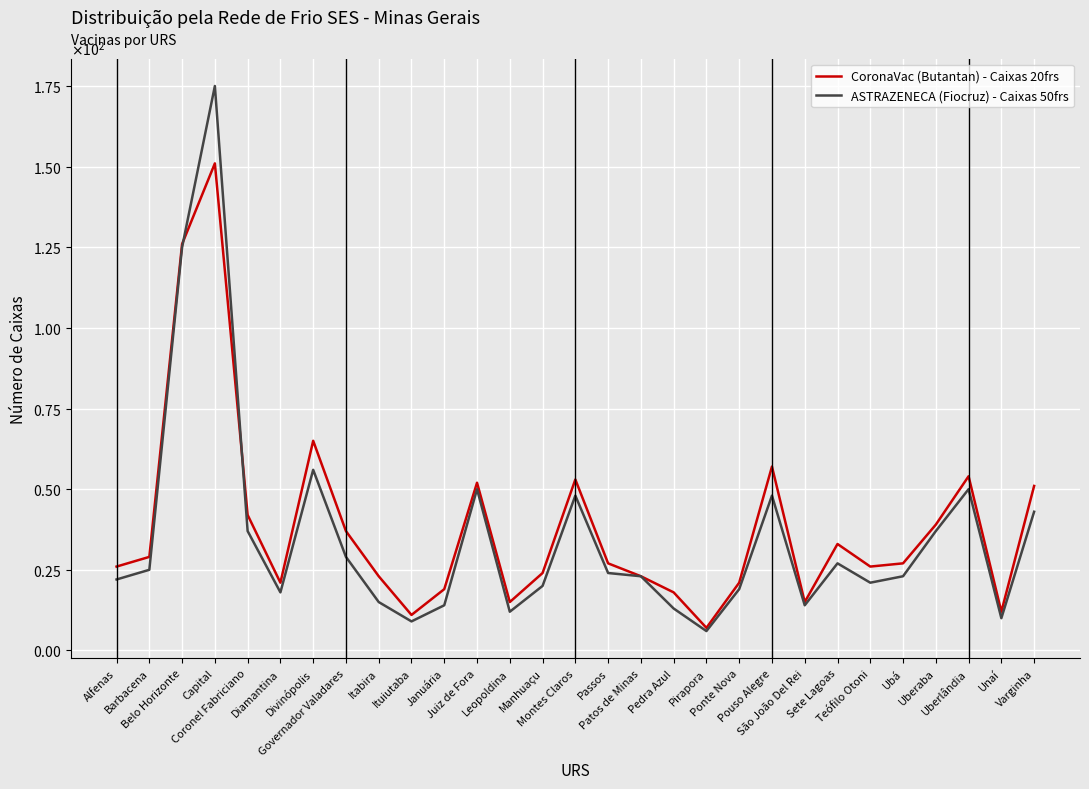

Is this an area chart (filled region under the line)?

No